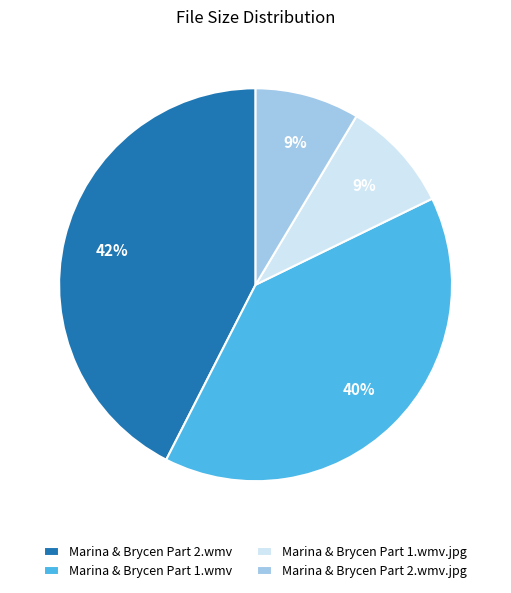

To the nearest percent, what portion does Marina & Brycen Part 1.wmv.jpg represent?

9%